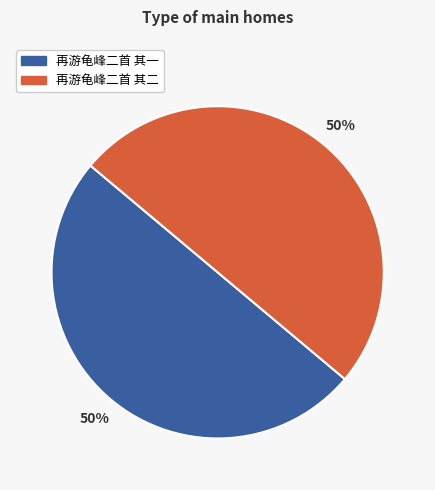

Is it true that 再游龟峰二首 其二 is 38% of the pie?

False